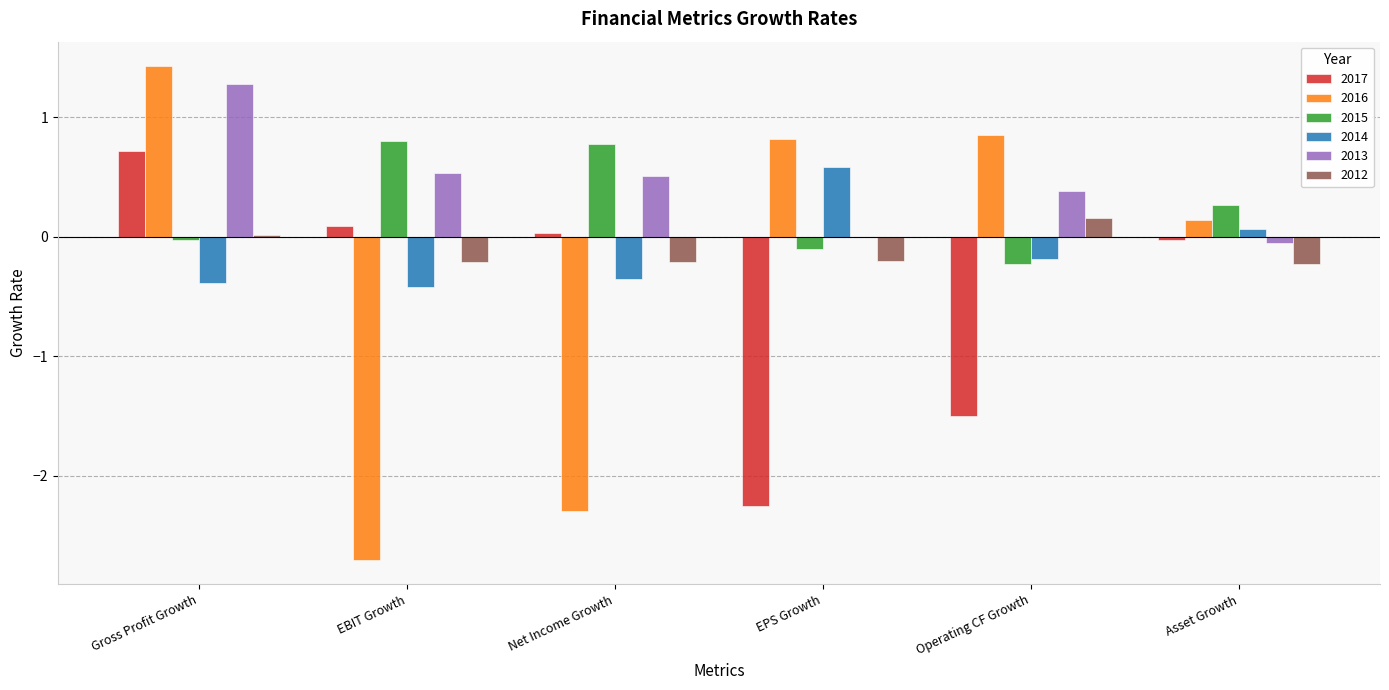

At which category does the chart reach its peak across all series?

Gross Profit Growth